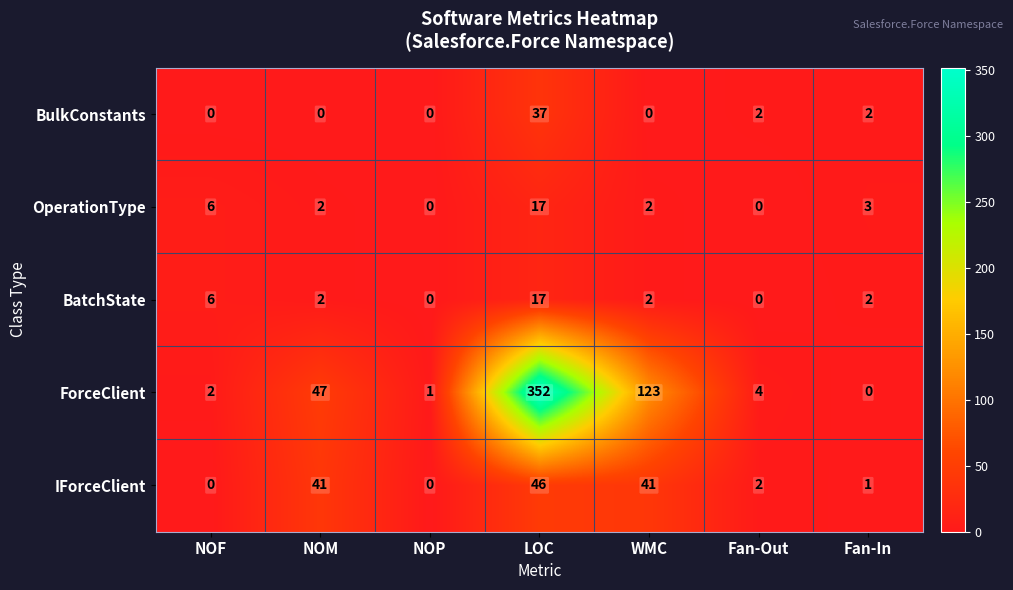

Which series has the largest total across all categories?

ForceClient